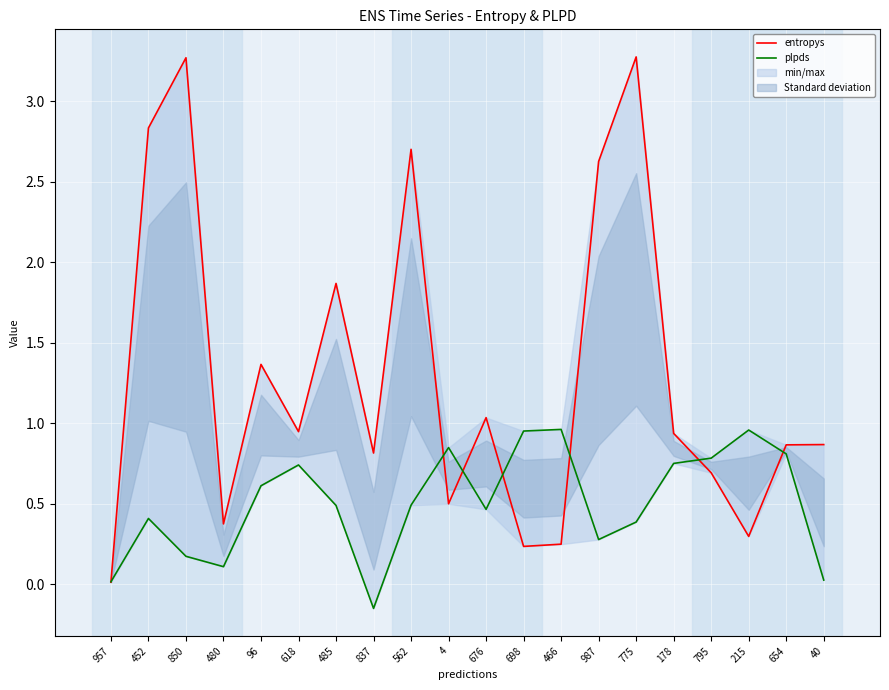

At which category is the sum across all series the highest?

775